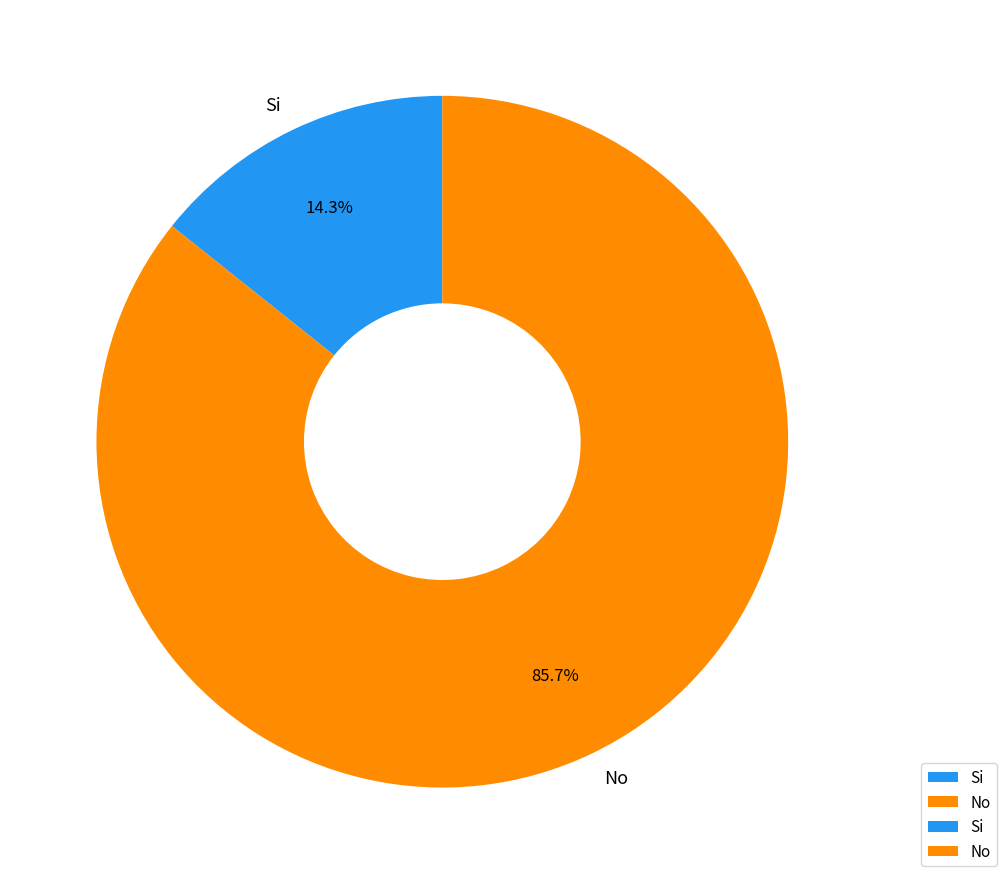

To the nearest percent, what is the combined percentage of No and Si?

100%